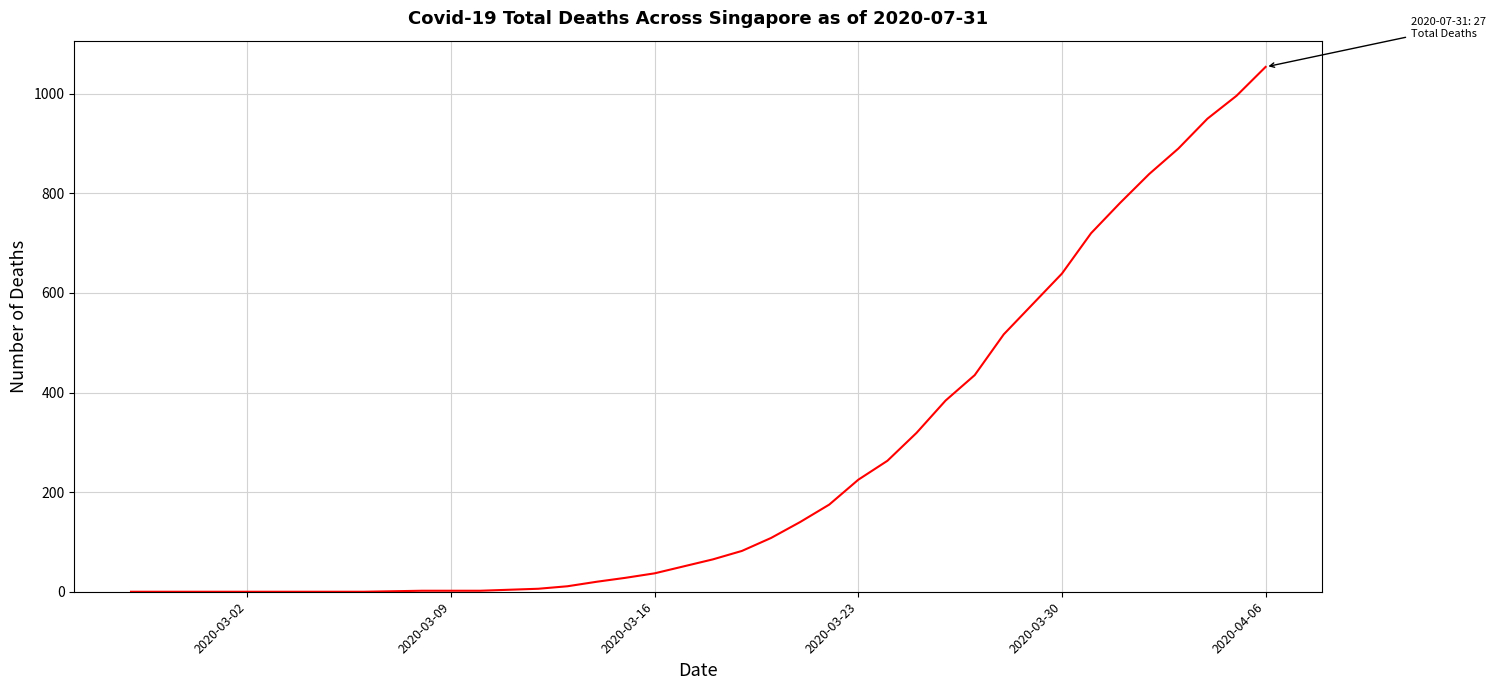

Is this an area chart (filled region under the line)?

No